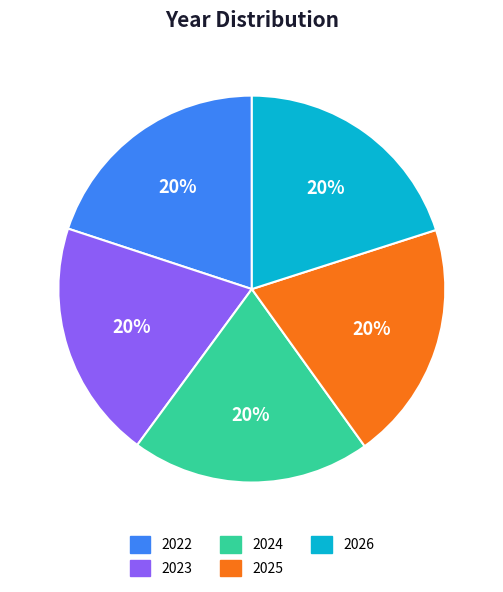

How many slices are in this pie chart?

5